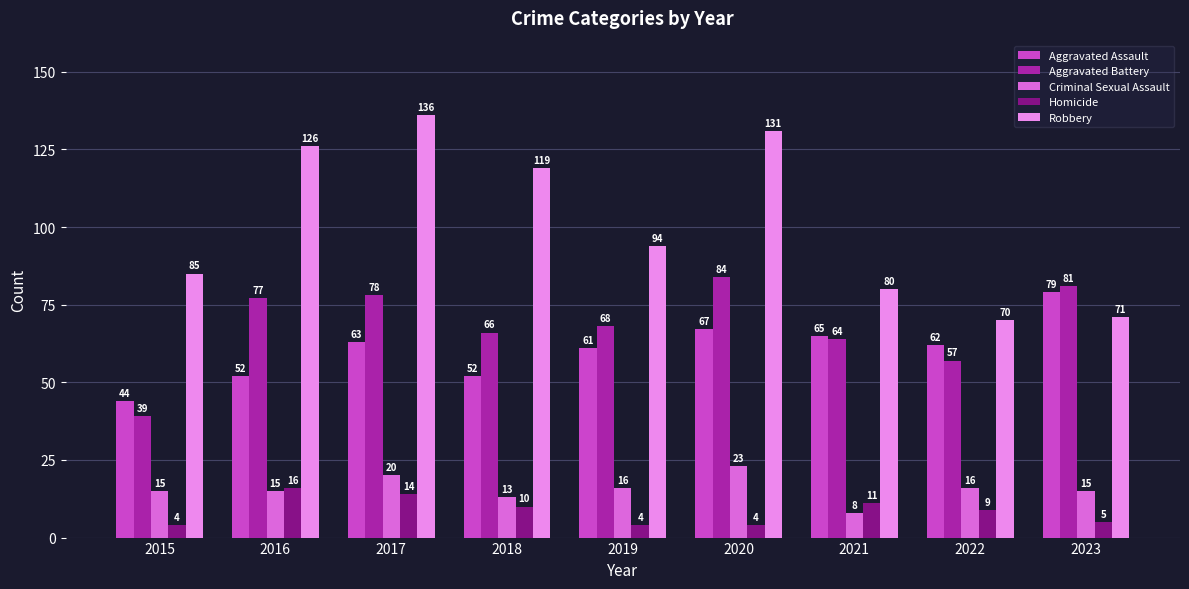

How many bars are there in each group?

5